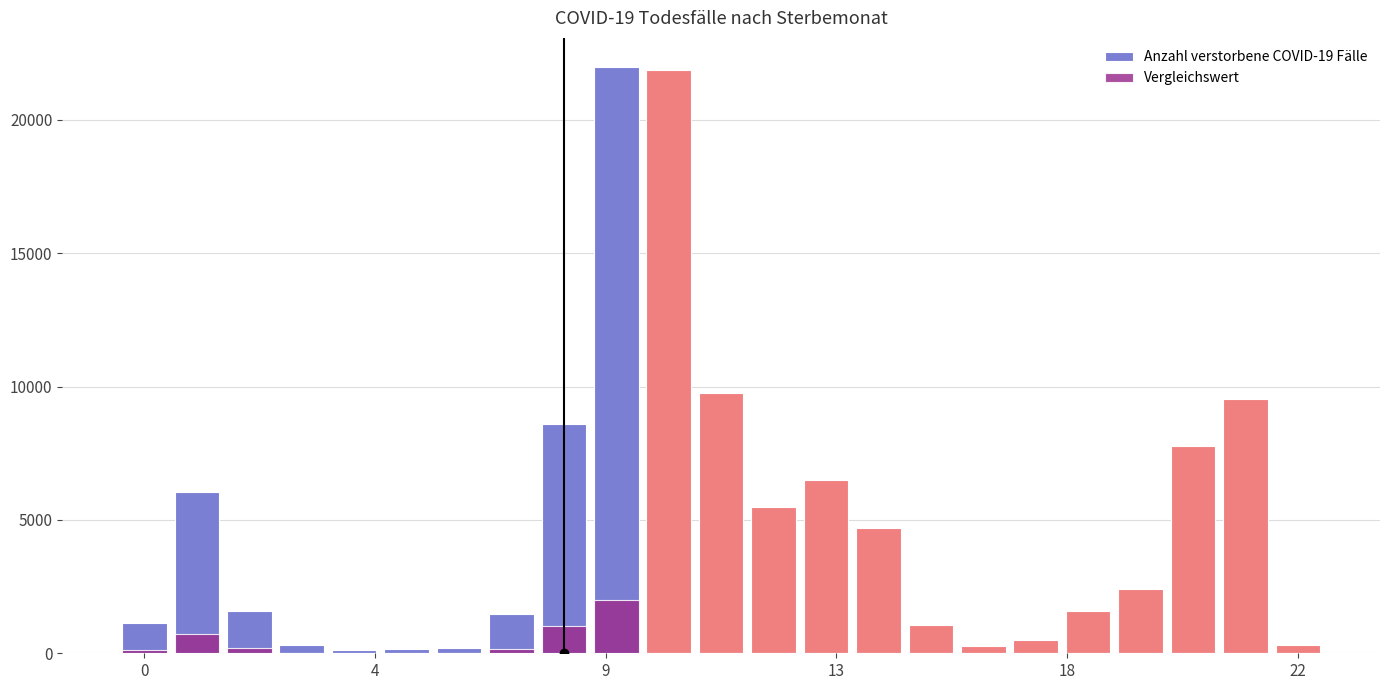

What is the label of the 15th bar from the left?

14